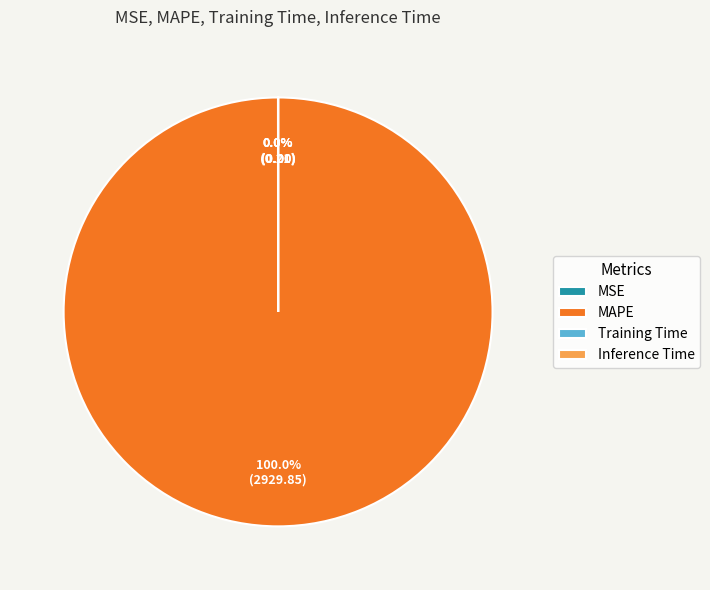

How many slices are in this pie chart?

4